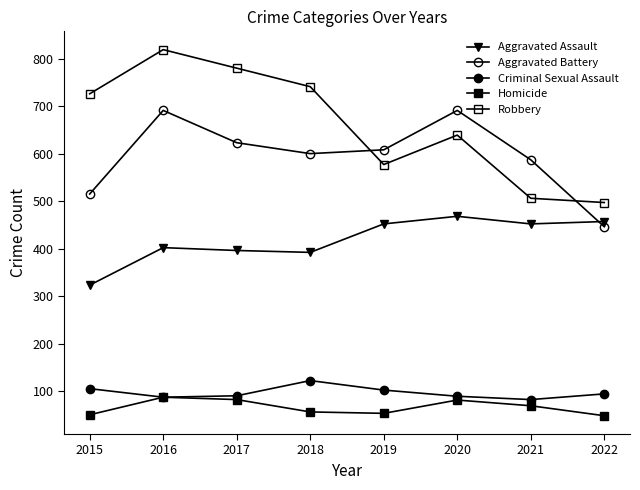

Which series has the widest spread of values?

Robbery